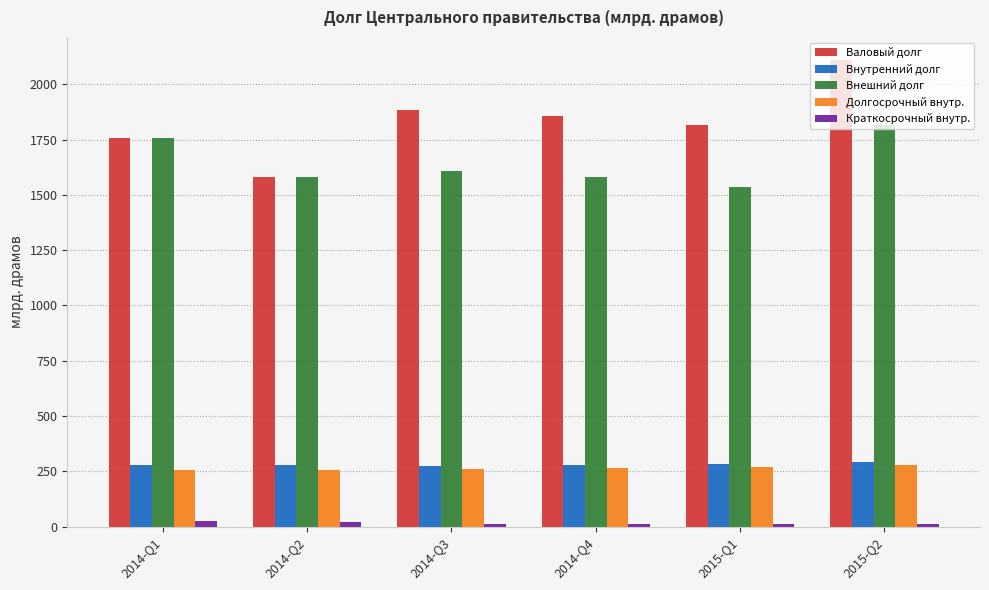

How many data points in Внутренний долг are above 278?

3